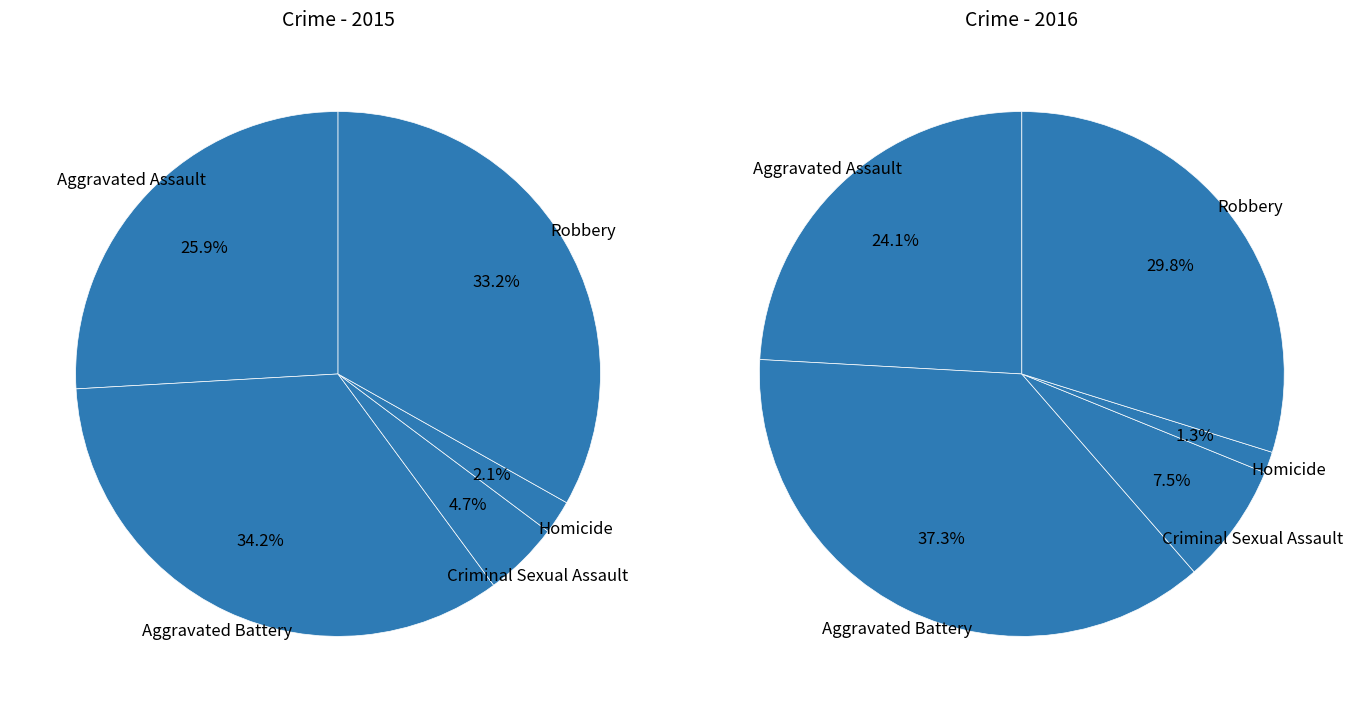

To the nearest percent, what is the combined percentage of Homicide and Criminal Sexual Assault?

7%